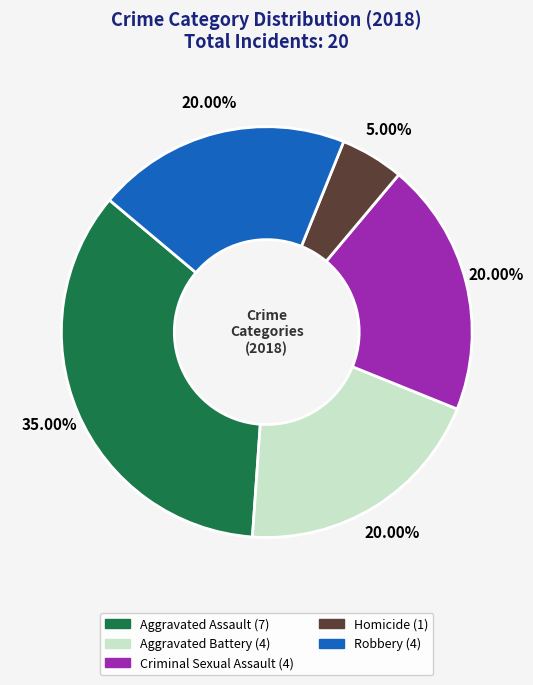

How many segments does this pie chart have?

5